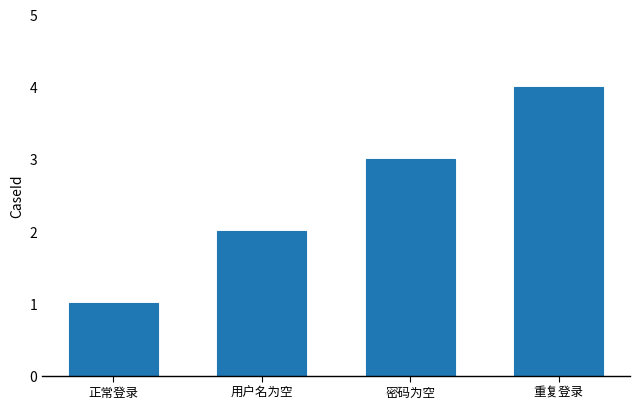

What is the difference between the maximum and minimum values?

3